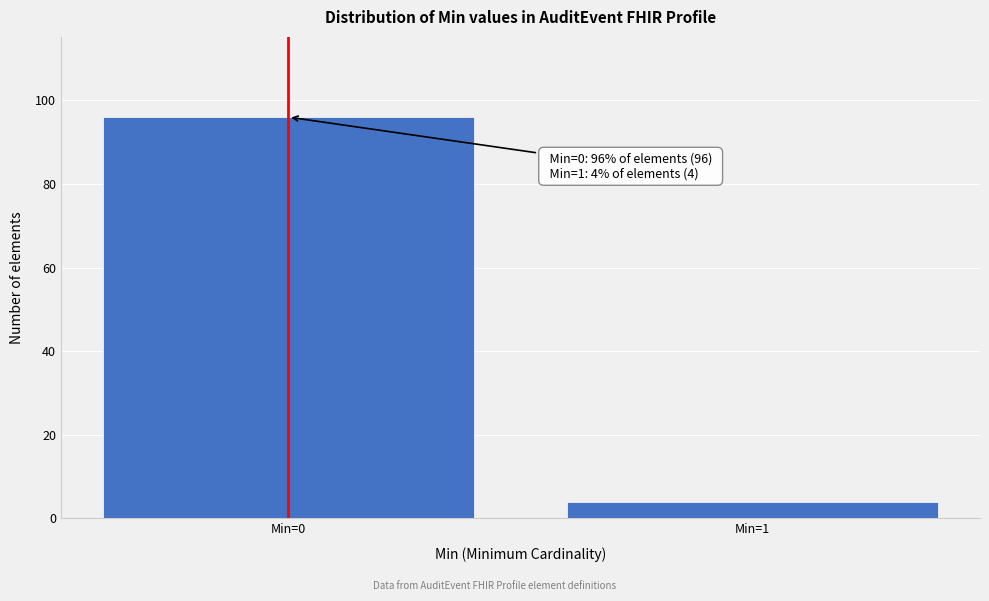

Reading right to left, transcribe all the data shown in this chart.

Min=1=4	Min=0=96